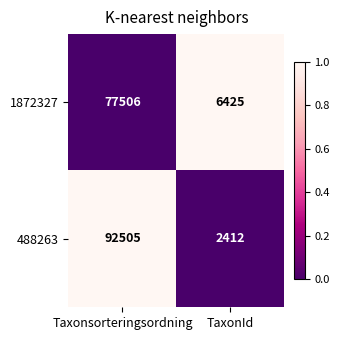

What is the total value across all series at Taxonsorteringsordning?

170011